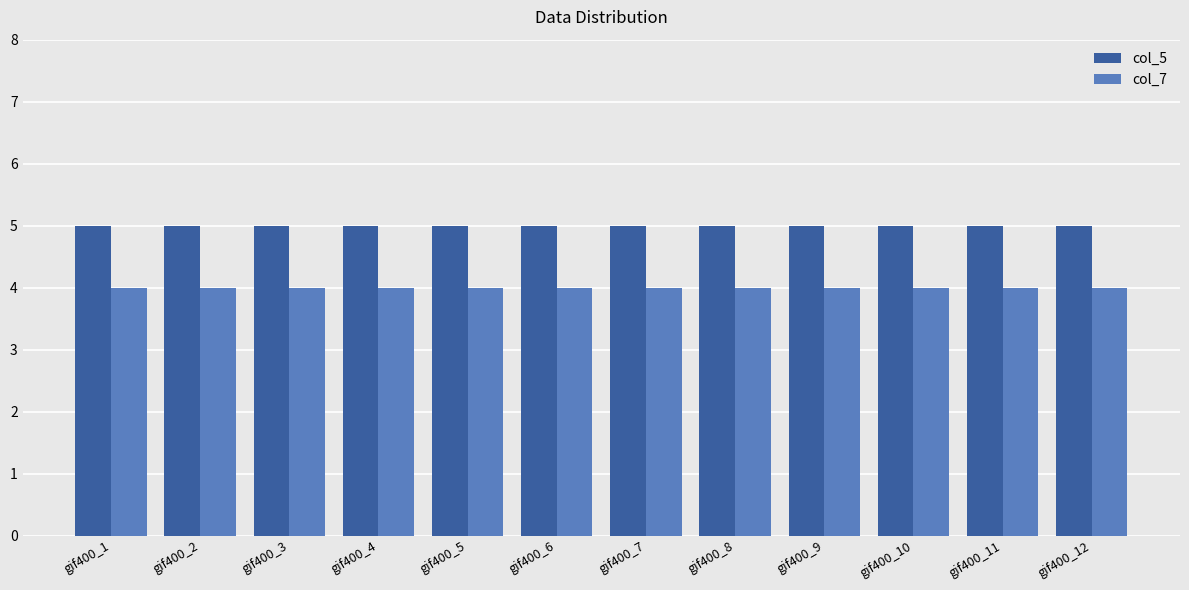

The value of col_5 at gif400_1 is 5. True or false?

True